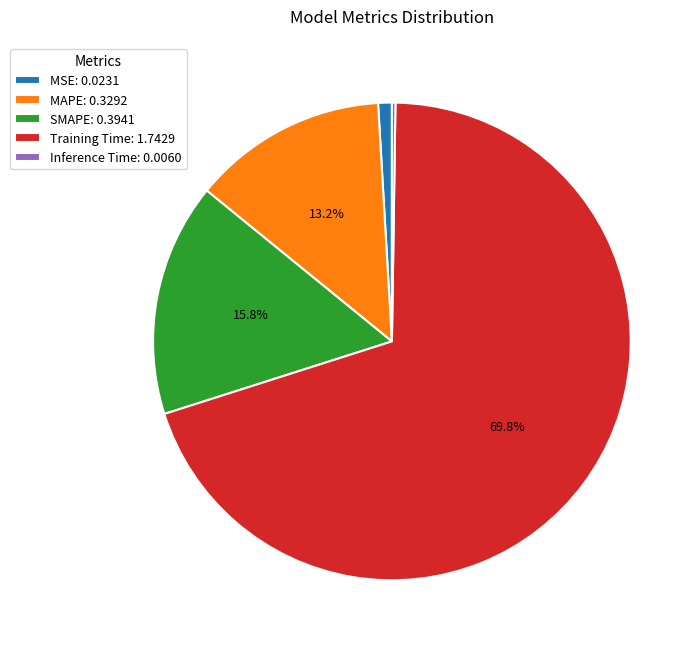

Which category has the biggest portion of the pie?

Training Time